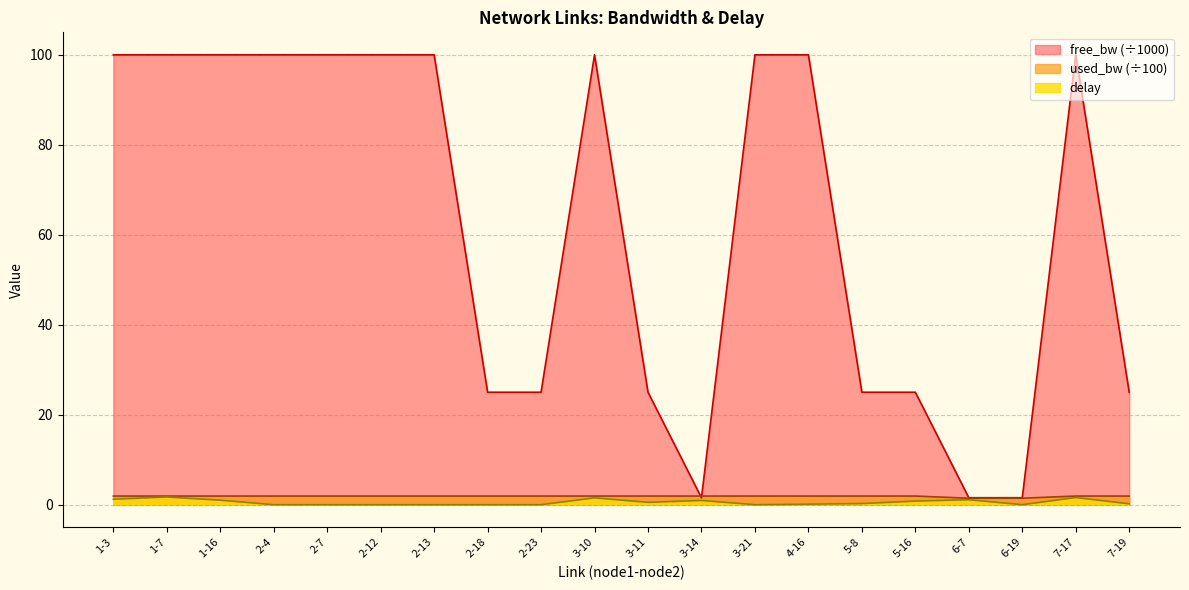

Does the chart have visible grid lines?

Yes